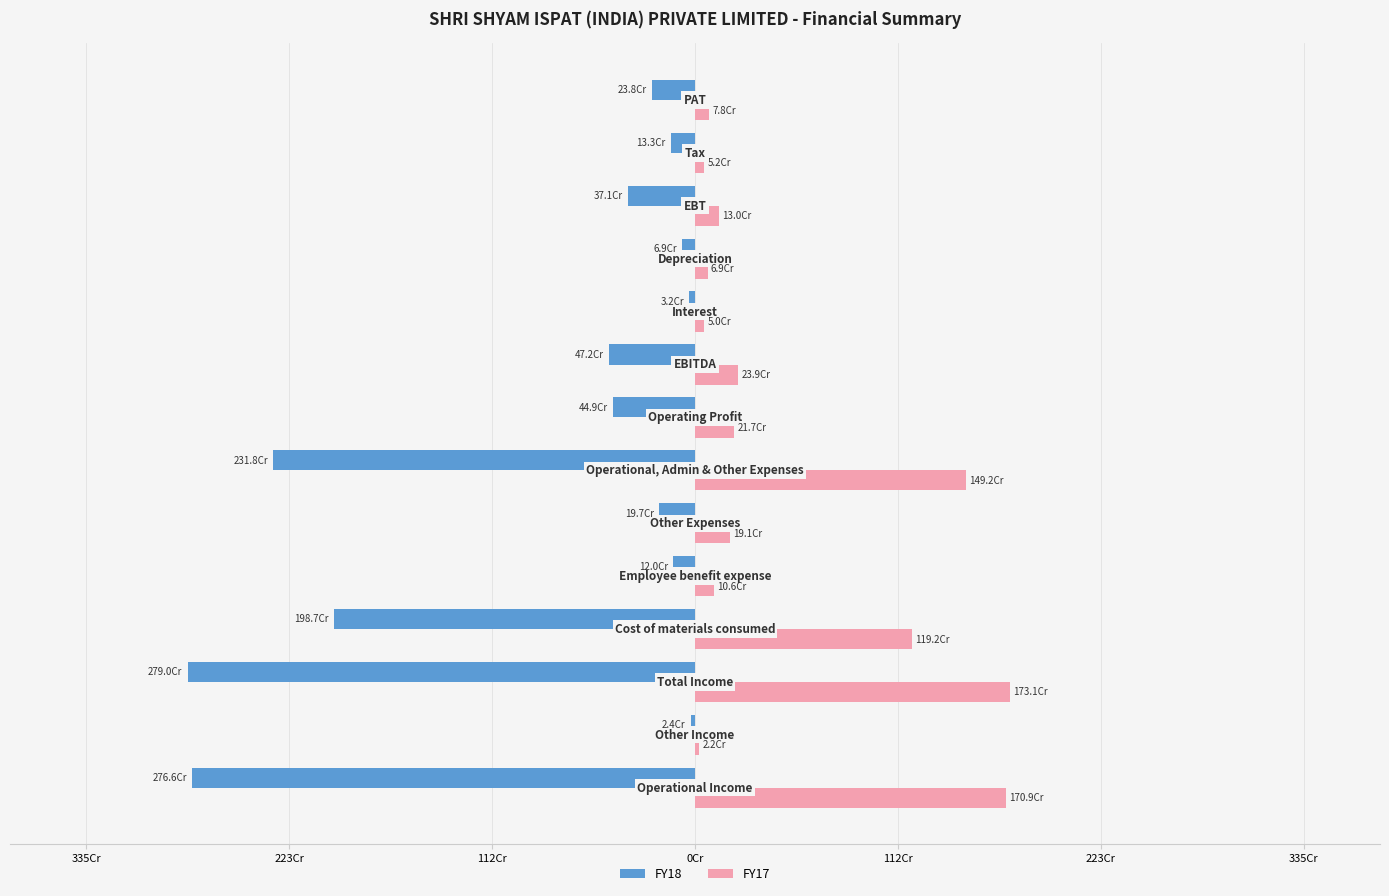

What are all the series names shown in the legend?

FY18, FY17